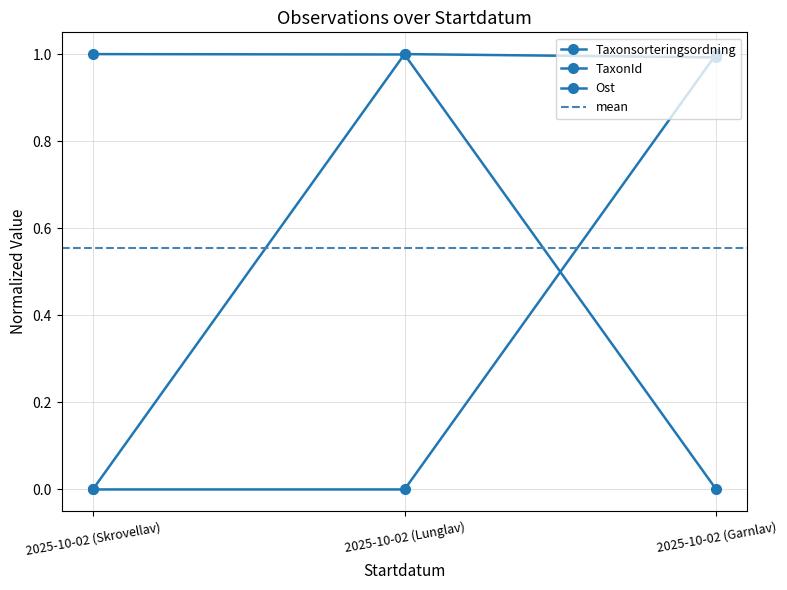

Is it true that TaxonId equals 1.0 at 2025-10-02 (Garnlav)?

True